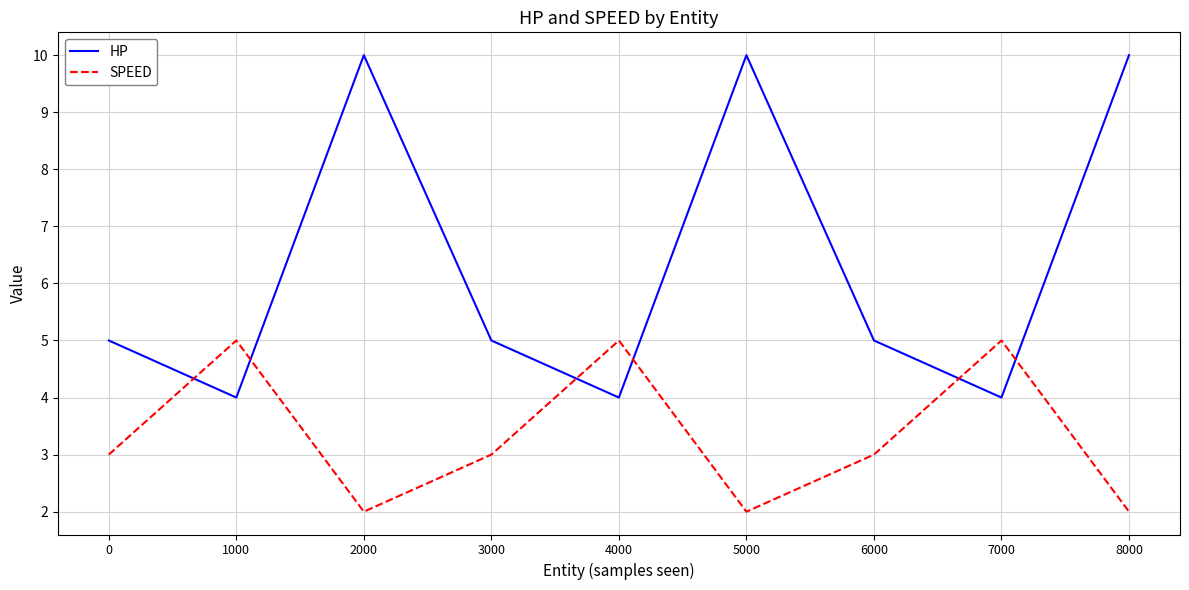

What is the maximum value shown in the chart?

10